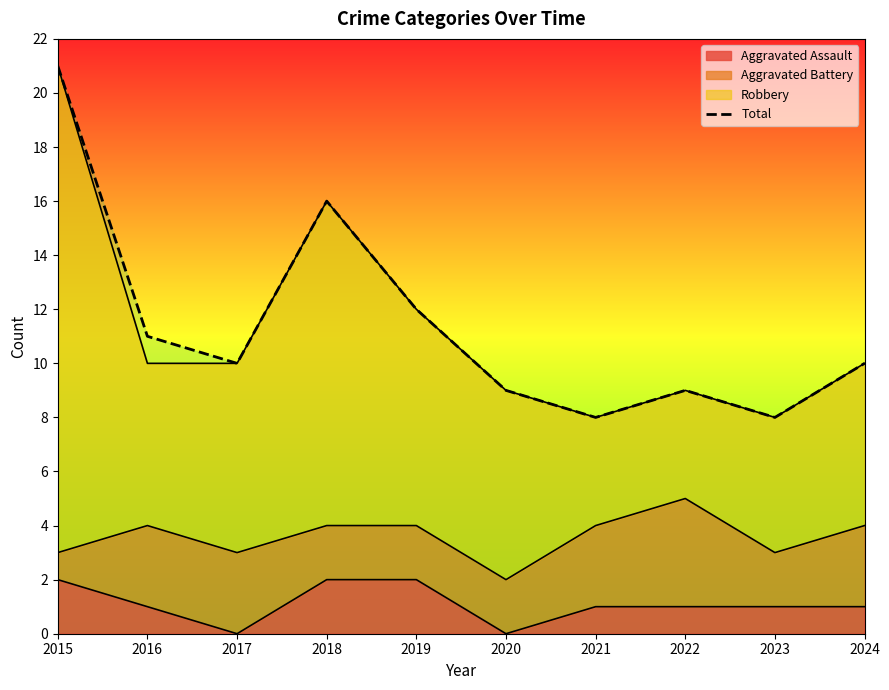

At which category does the data reach its first local peak?

2018